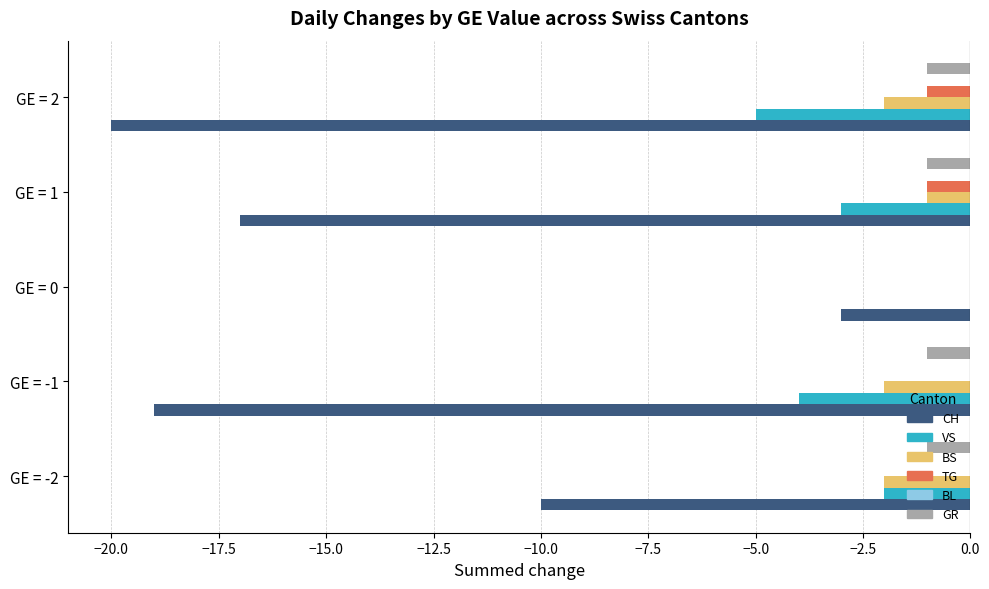

True or false: TG has a value of 0 at GE = -1.

True